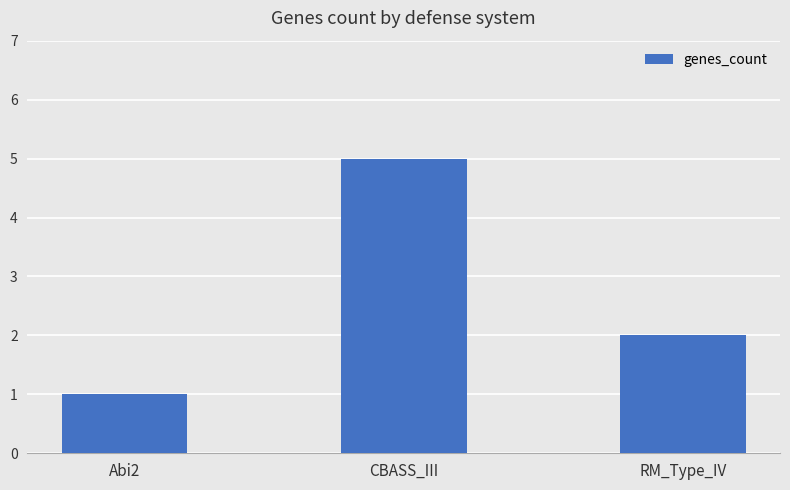

At which category does the chart reach its minimum across all series?

Abi2